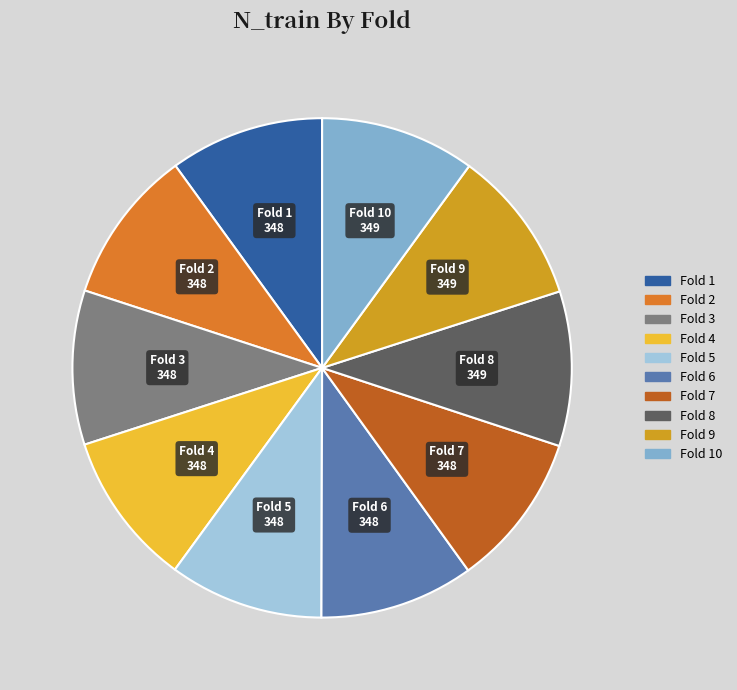

Does any single category account for the majority?

No